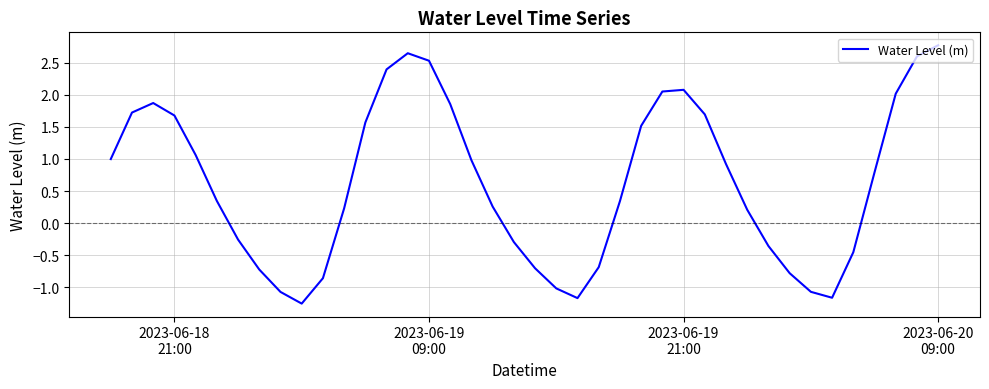

What is the greatest value displayed?

2.8